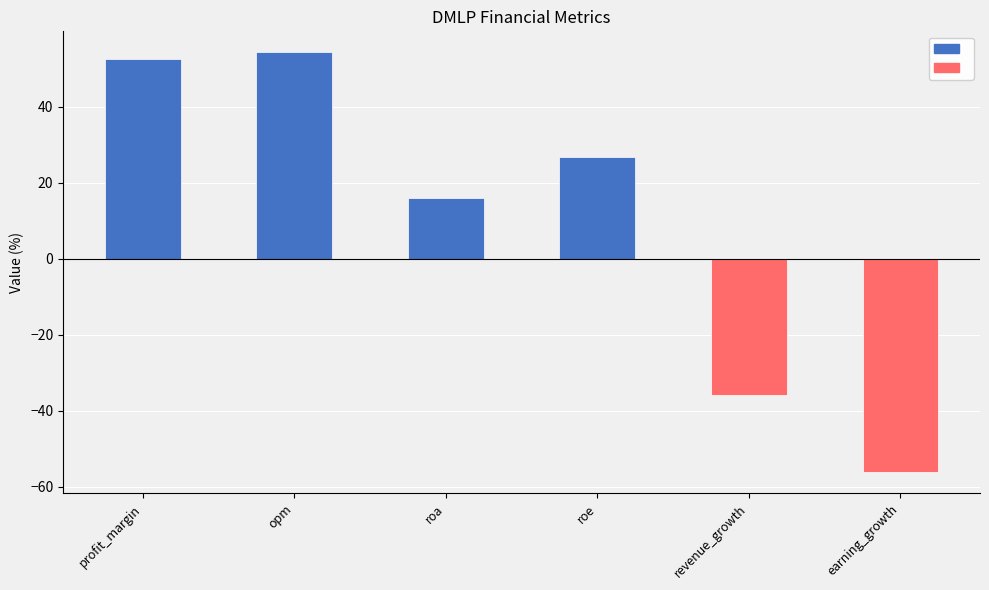

At which category does the chart reach its peak across all series?

opm